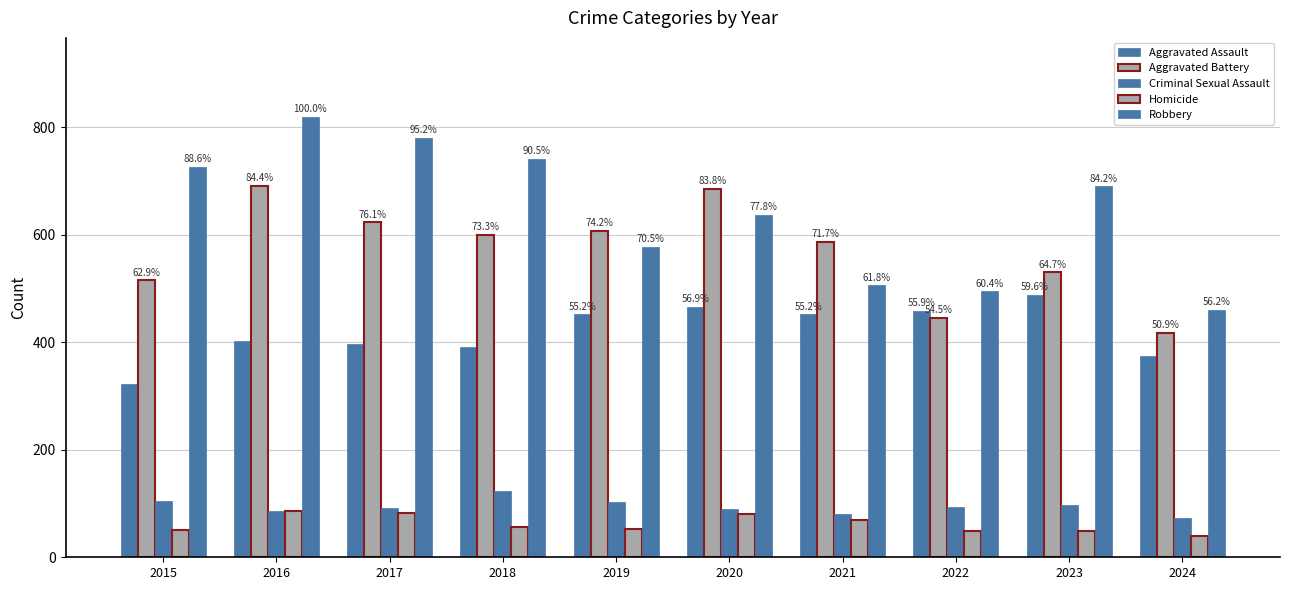

Reading left to right, extract all data points from this chart.

Aggravated Assault: 2015=323	2016=402	2017=396	2018=392	2019=452	2020=466	2021=452	2022=458	2023=488	2024=374
Aggravated Battery: 2015=515	2016=691	2017=623	2018=600	2019=608	2020=686	2021=587	2022=446	2023=530	2024=417
Criminal Sexual Assault: 2015=105	2016=87	2017=91	2018=123	2019=102	2020=89	2021=81	2022=93	2023=97	2024=74
Homicide: 2015=50	2016=87	2017=82	2018=56	2019=53	2020=81	2021=69	2022=49	2023=48	2024=39
Robbery: 2015=726	2016=819	2017=780	2018=741	2019=577	2020=637	2021=506	2022=495	2023=690	2024=460